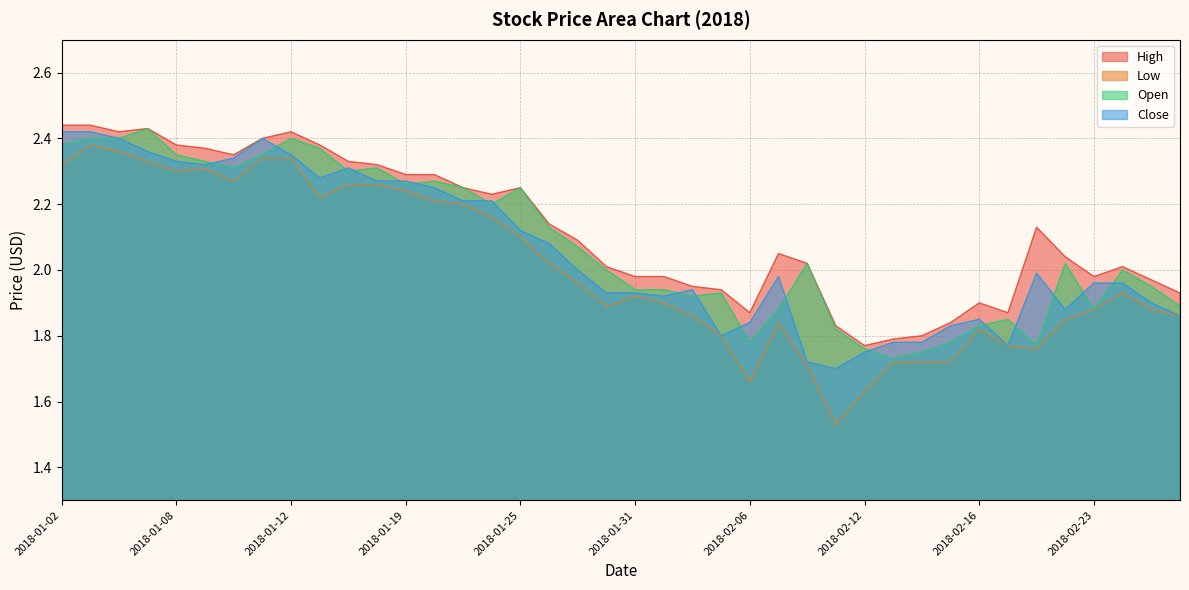

How many lines are shown in the chart?

4